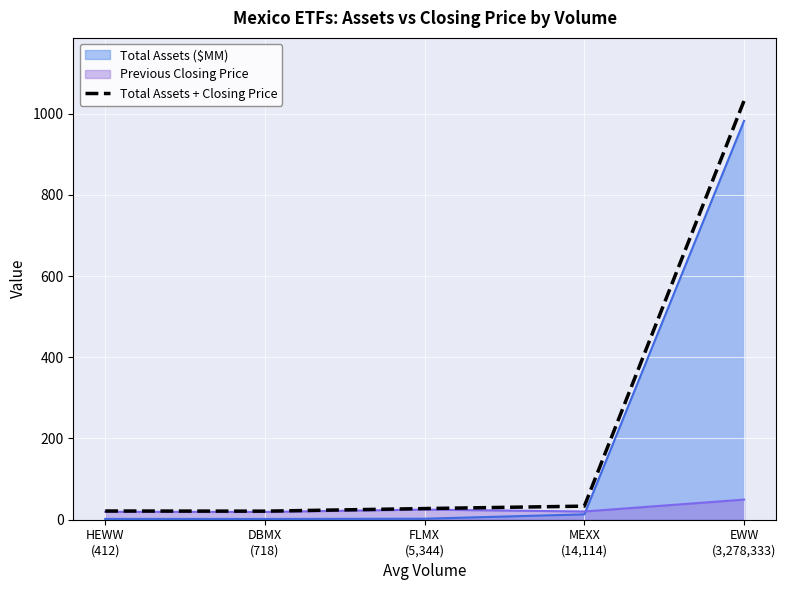

True or false: the data has more than 1 interior local peaks.

False